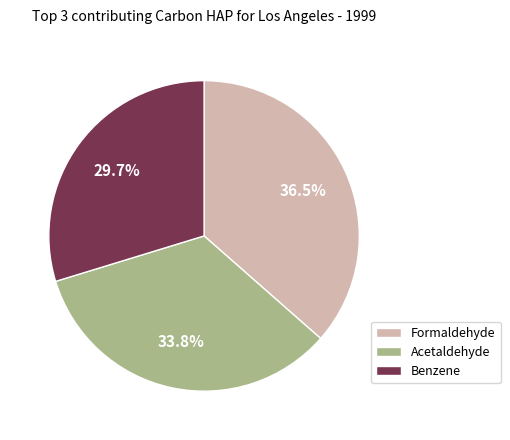

Does any single category account for the majority?

No